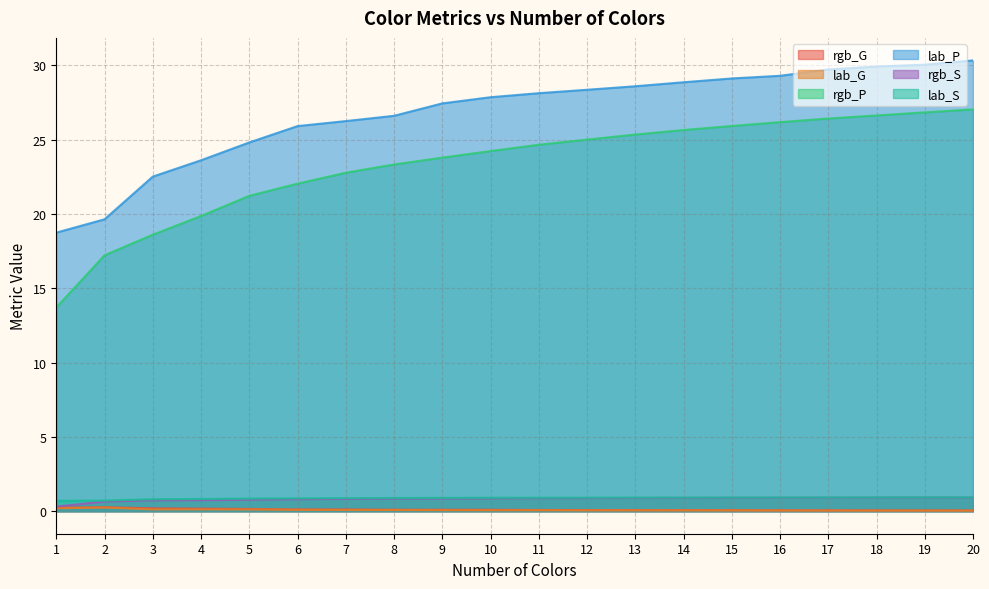

True or false: lab_G and lab_S cross at least once.

False